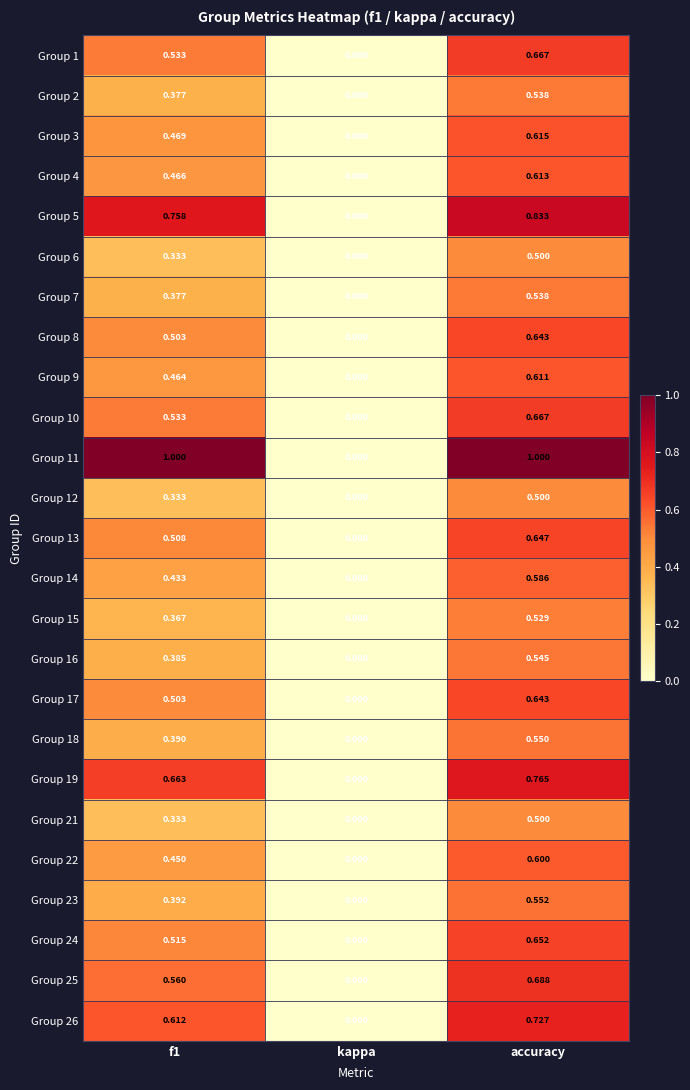

Is the value of Group 26 at f1 greater than the value of Group 1 at f1?

Yes